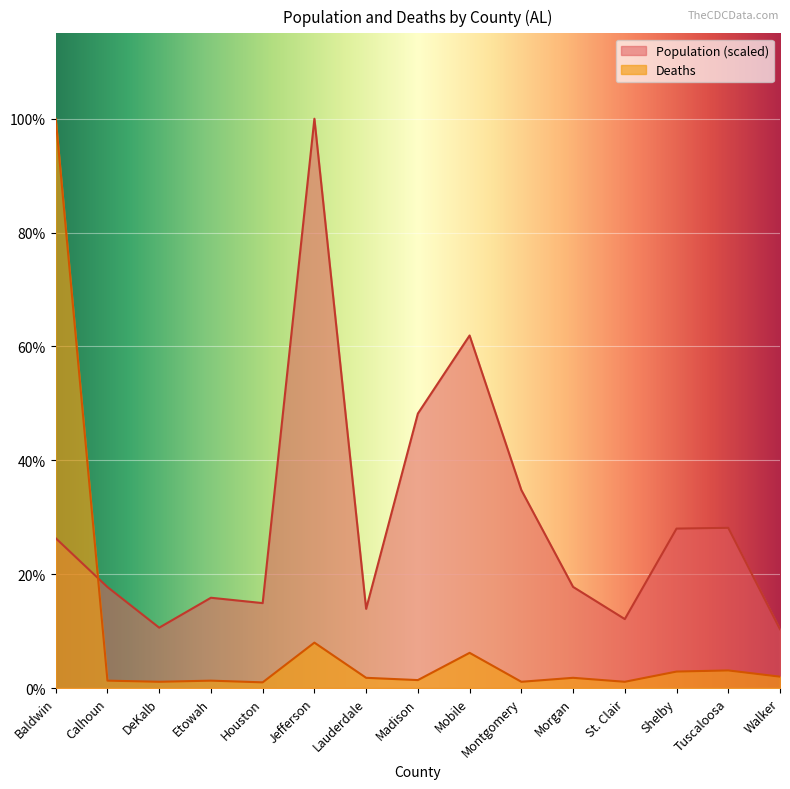

Is the value of Population at Morgan greater than the value of Deaths at Tuscaloosa?

Yes